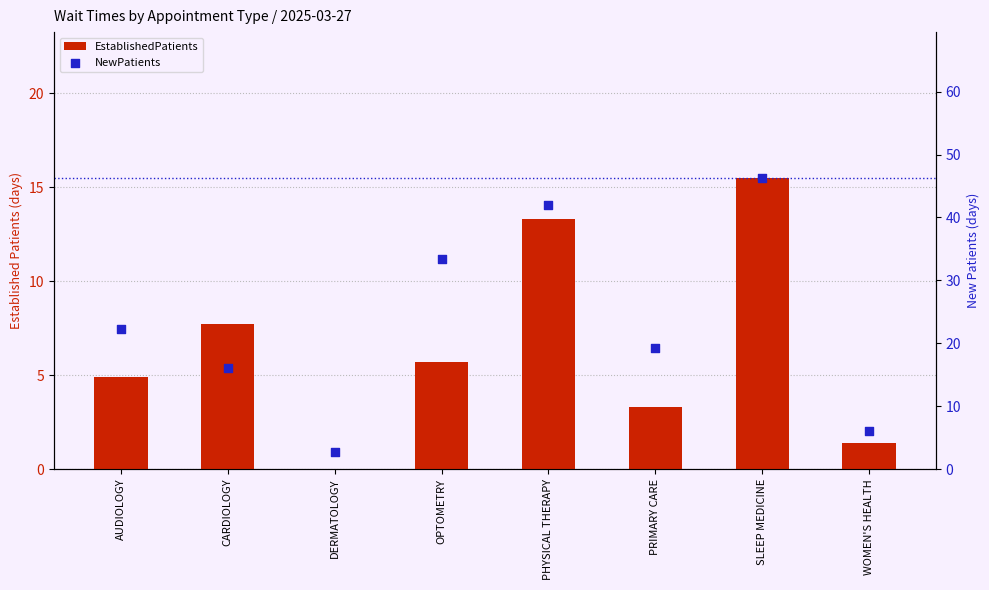

What is the total value across all series at PHYSICAL THERAPY?

55.2